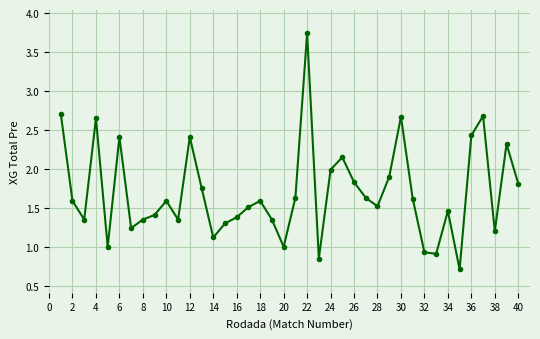

How many distinct data groups are displayed?

1